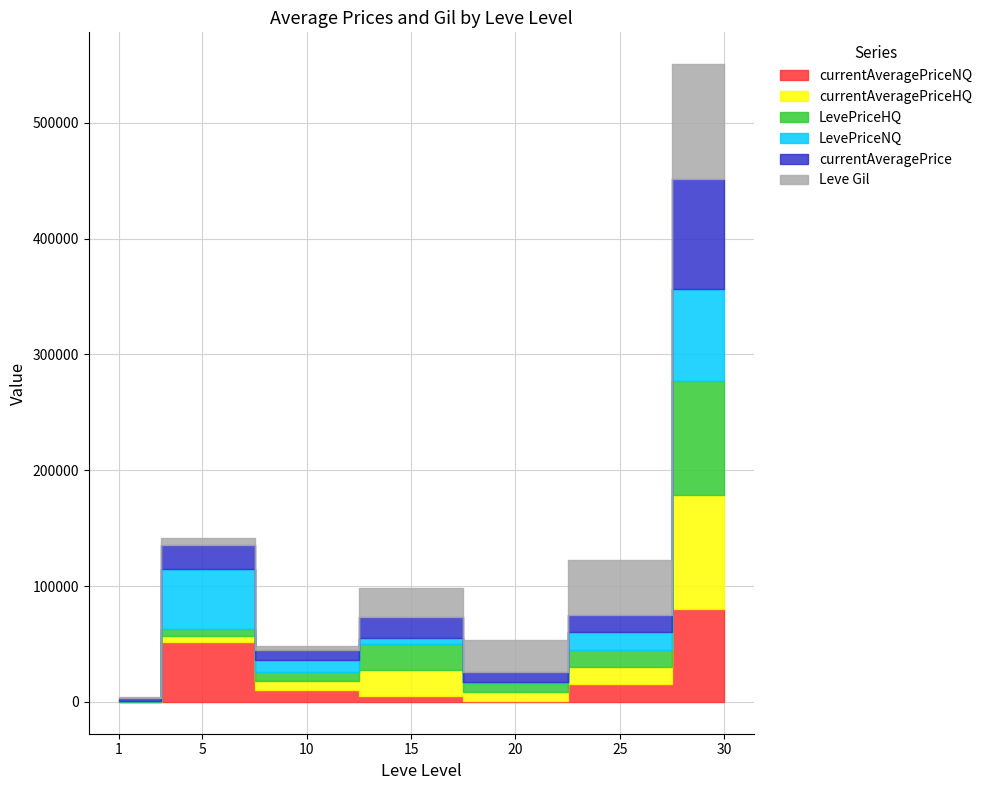

Reading left to right, list all the values displayed in this chart.

currentAveragePriceNQ: 136.0	51500.0	10000.0	5000.0	1000.0	14999.5	80000.0
currentAveragePriceHQ: 136.0	5688.5	8000.0	22669.0	7500.0	15021.0	98349.8
LevePriceHQ: 136.0	5688.5	8000.0	22669.0	7500.0	15021.0	98349.8
LevePriceNQ: 0.0	51500.0	10000.0	5000.0	1000.0	14999.5	80000.0
currentAveragePrice: 3307.0	20959.0	8800.0	18251.8	8635.6	15021.0	94679.8
Leve Gil: 690.0	6030.0	3780.0	24790.0	28010.0	47200.0	99220.0